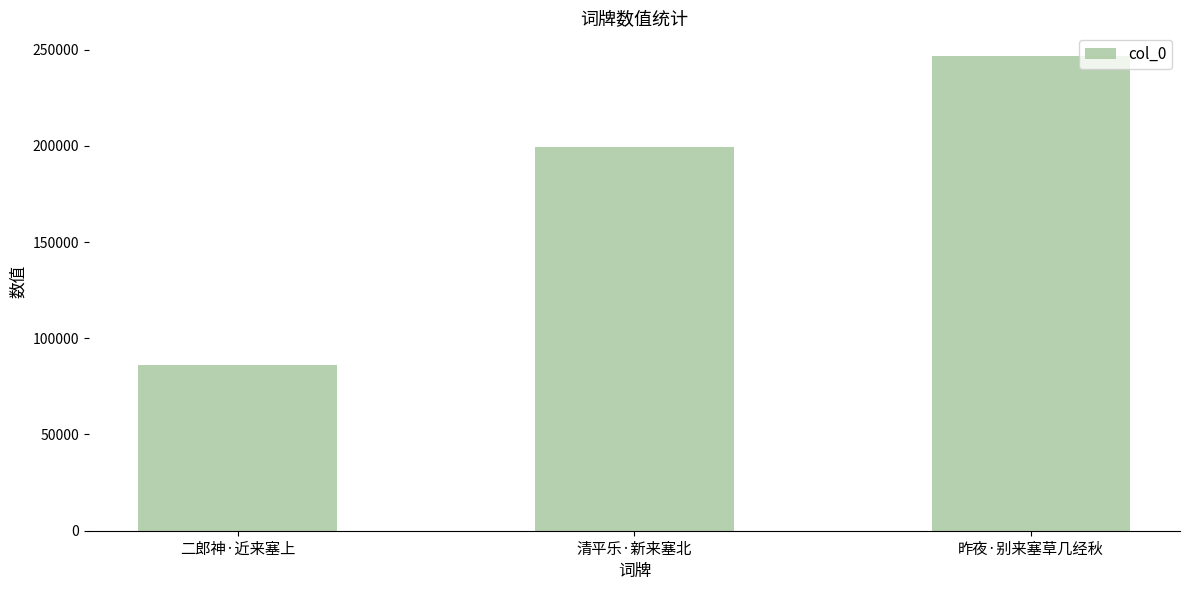

What is the difference between the maximum and minimum values?

160717